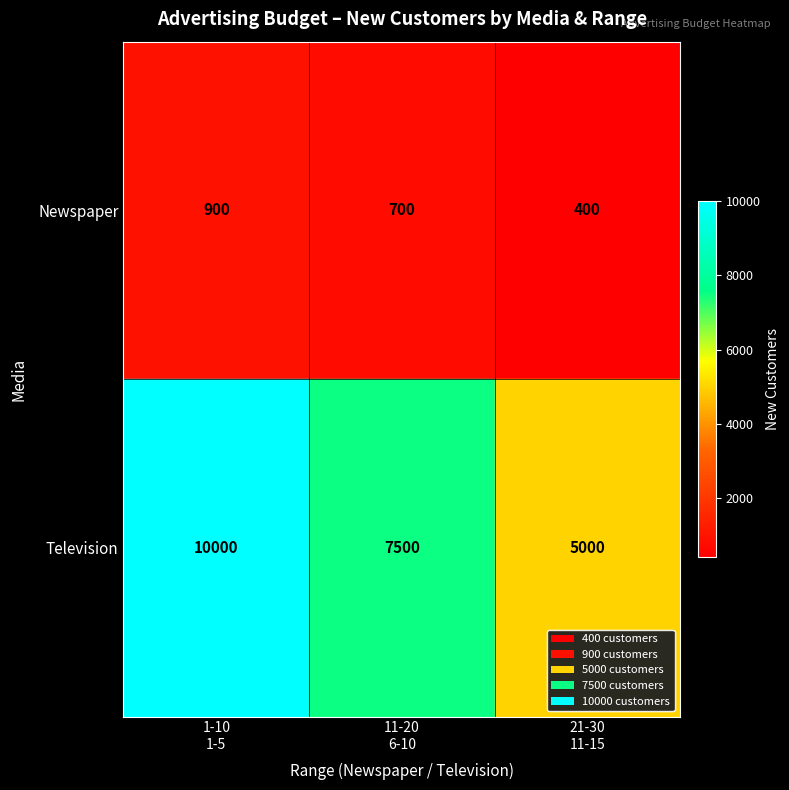

How many Newspaper values are between 400 and 900?

3